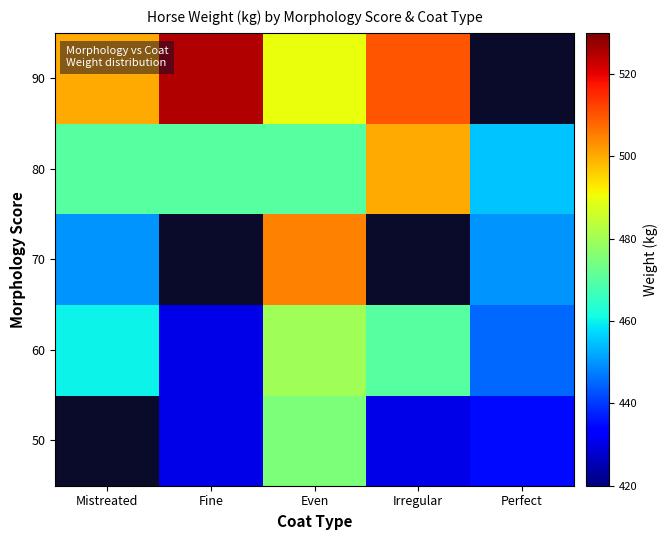

Rank the series by their average value, from highest to lowest.

50, 60, 70, 80, 90